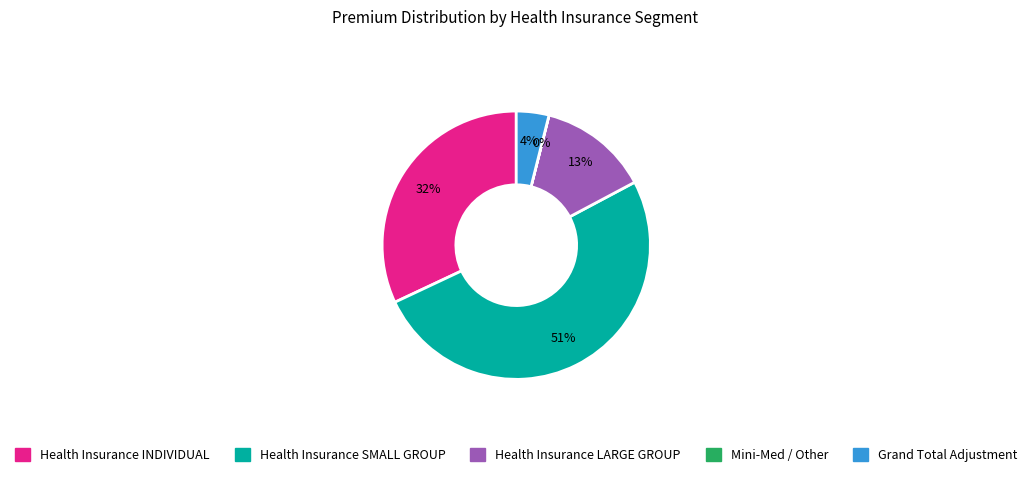

Is it true that Health Insurance SMALL GROUP is 64% of the pie?

False